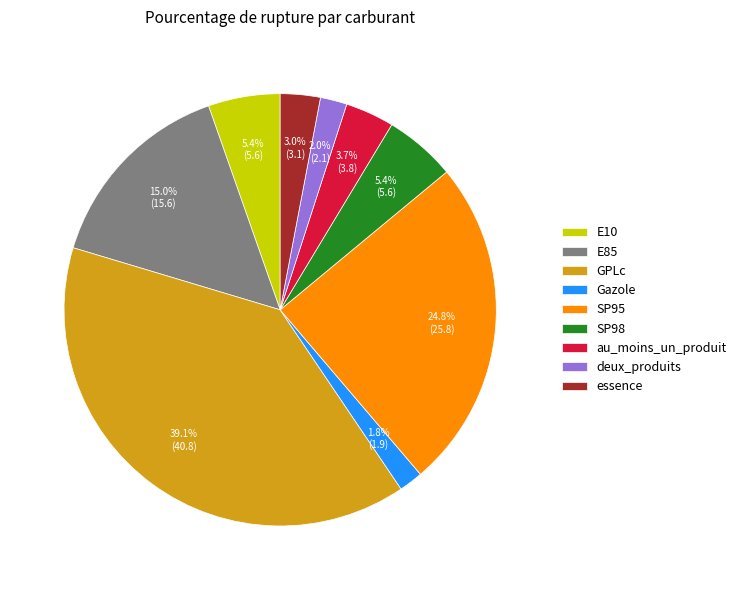

To the nearest percent, what is the average slice percentage?

11%